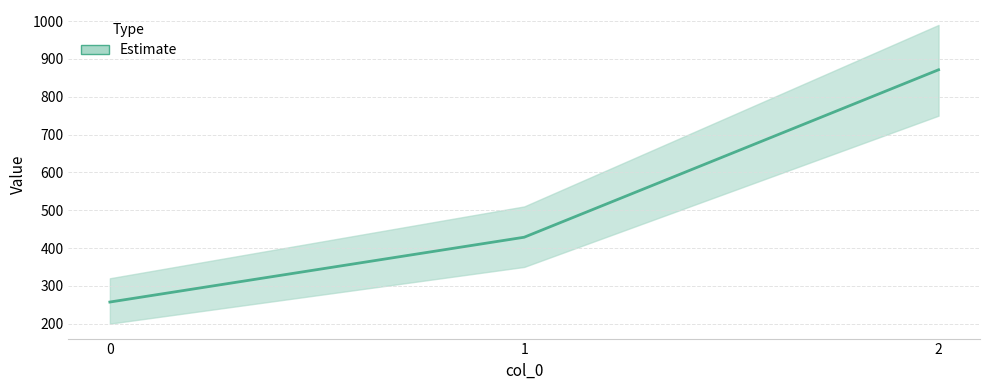

Does the chart display data point markers on the line(s)?

No